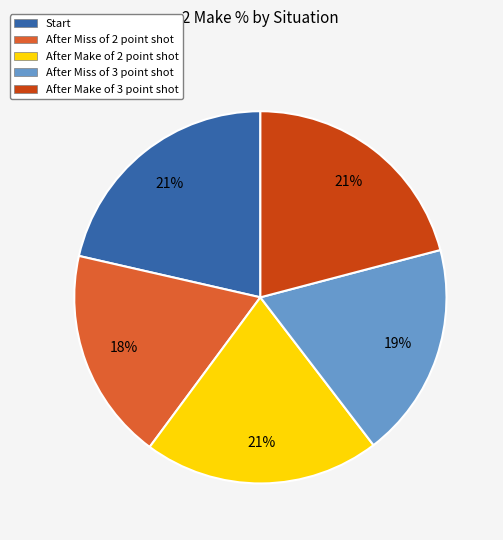

Is After Miss of 3 point shot the majority of the pie?

No